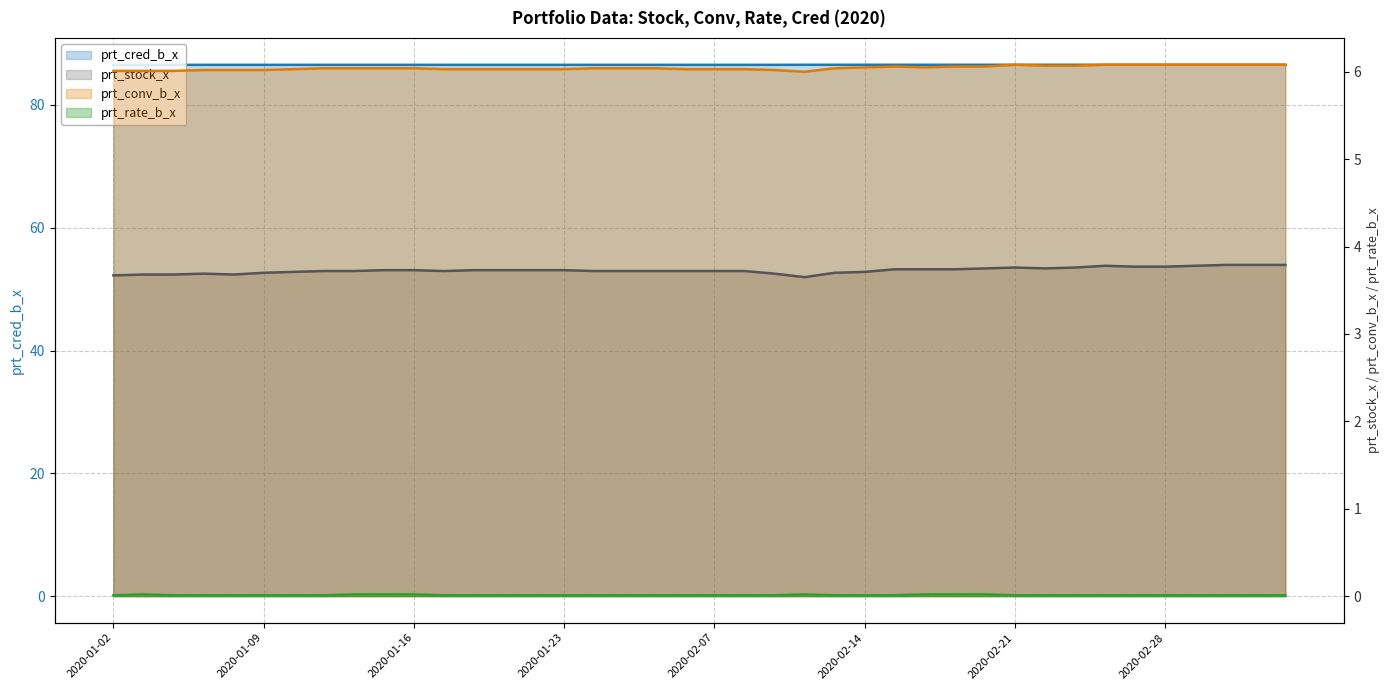

True or false: prt_conv_b_x has more than 1 points higher than both neighbors.

True